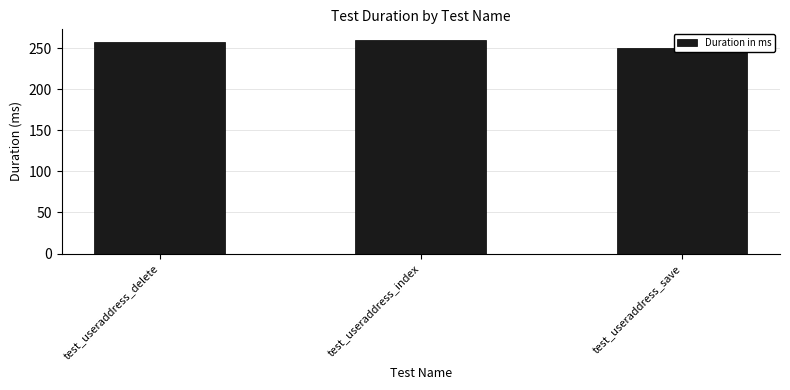

What is the value of the 3rd bar from the left?

250